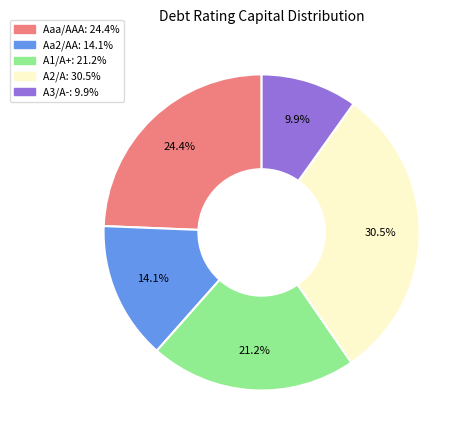

To the nearest percent, what is the difference between the largest and smallest slice percentages?

21%